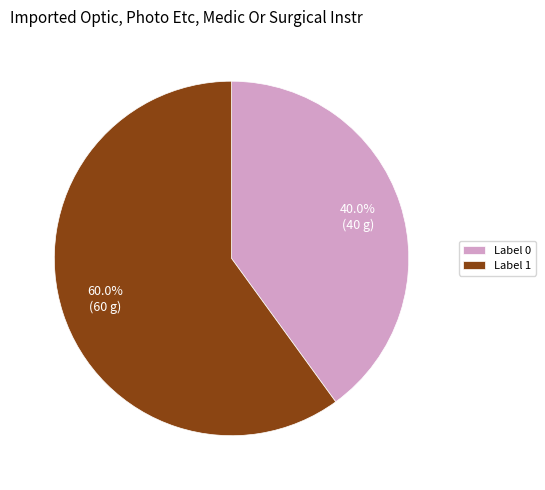

What is the largest slice in the pie chart?

Label 1